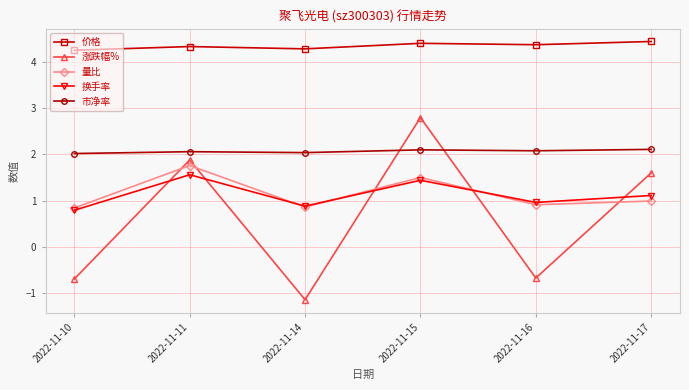

Is the value of 换手率 at 2022-11-14 greater than the value of 市净率 at 2022-11-16?

No